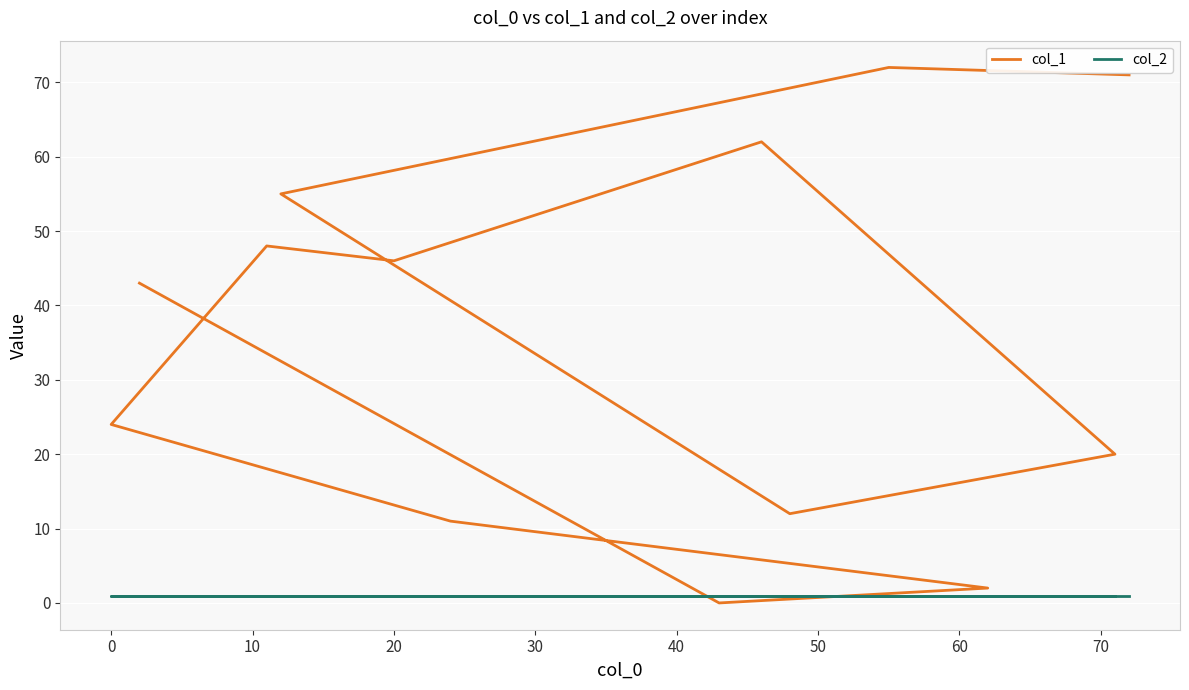

Reading left to right, list all the values displayed in this chart.

col_1: 71	72	55	12	20	62	46	48	24	11	2	0	43
col_2: 1	1	1	1	1	1	1	1	1	1	1	1	1